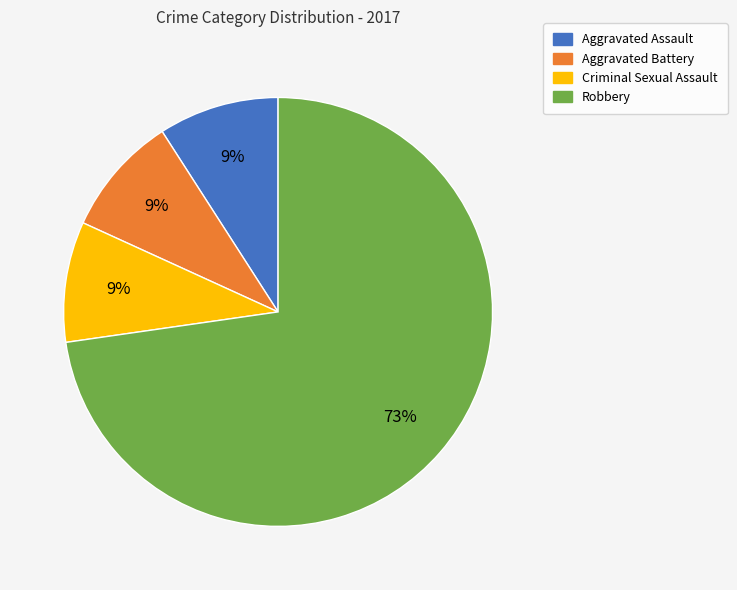

Is the sum of Aggravated Assault and Criminal Sexual Assault greater than half?

No